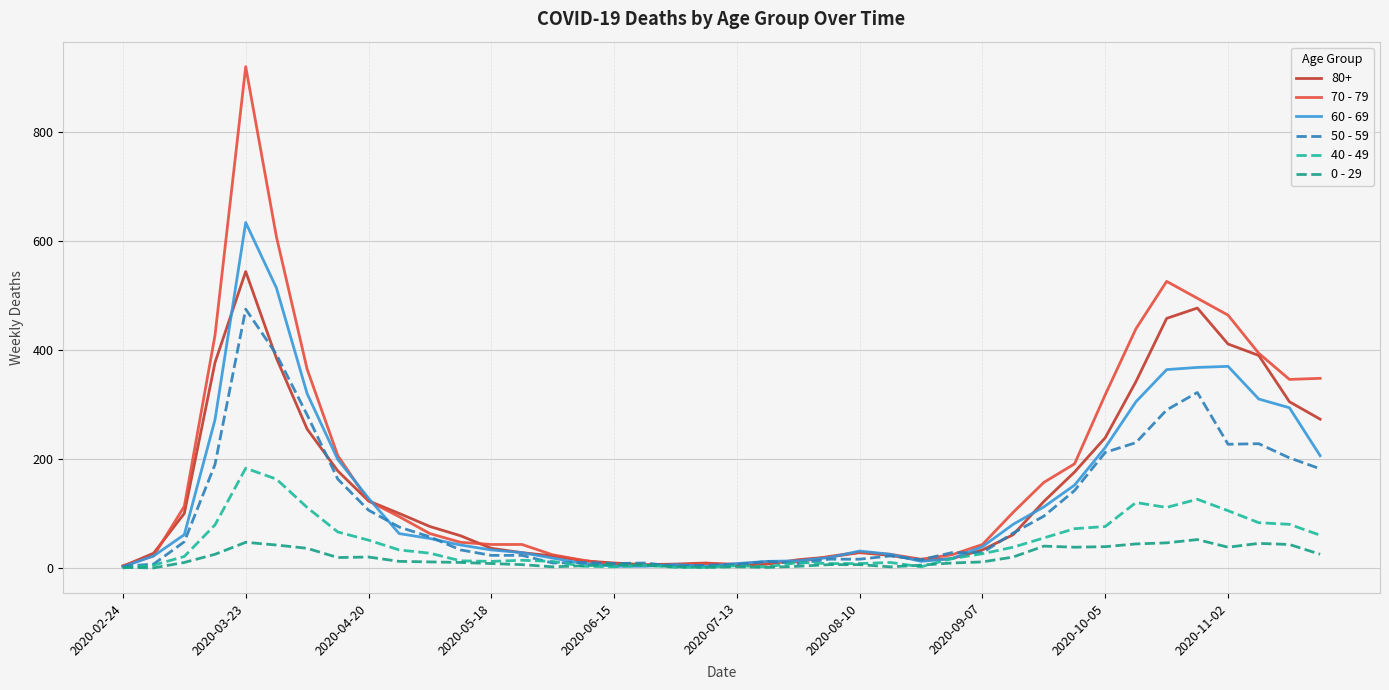

What is the sum of all 60 - 69 values?

5371